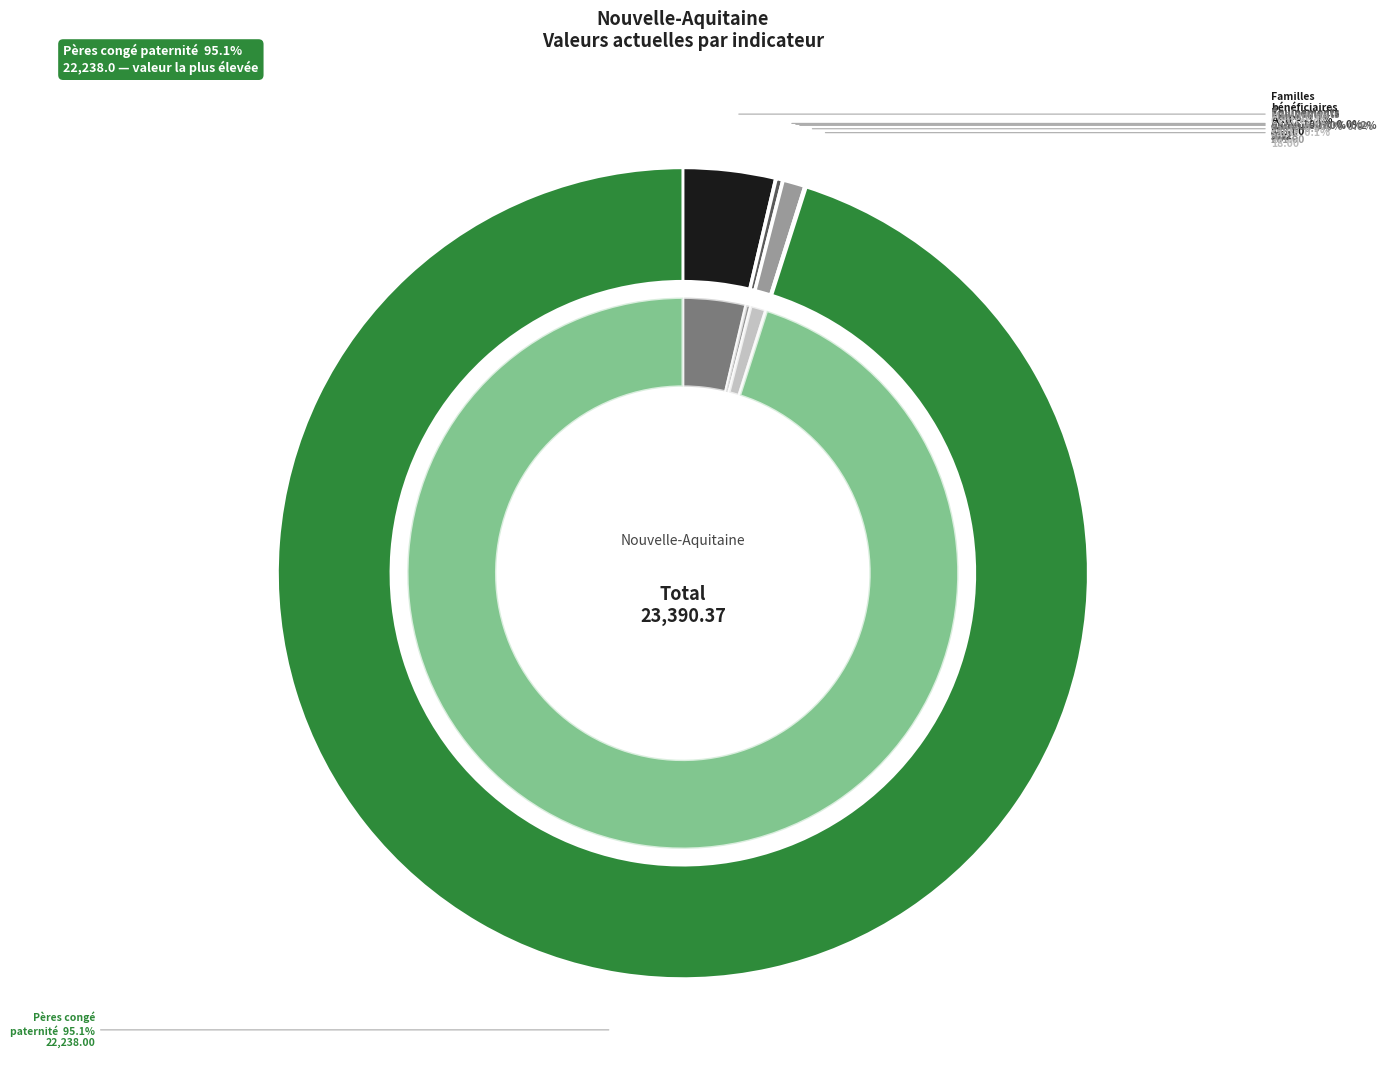

What is the smallest slice in the pie chart?

Équipements
optique 100%